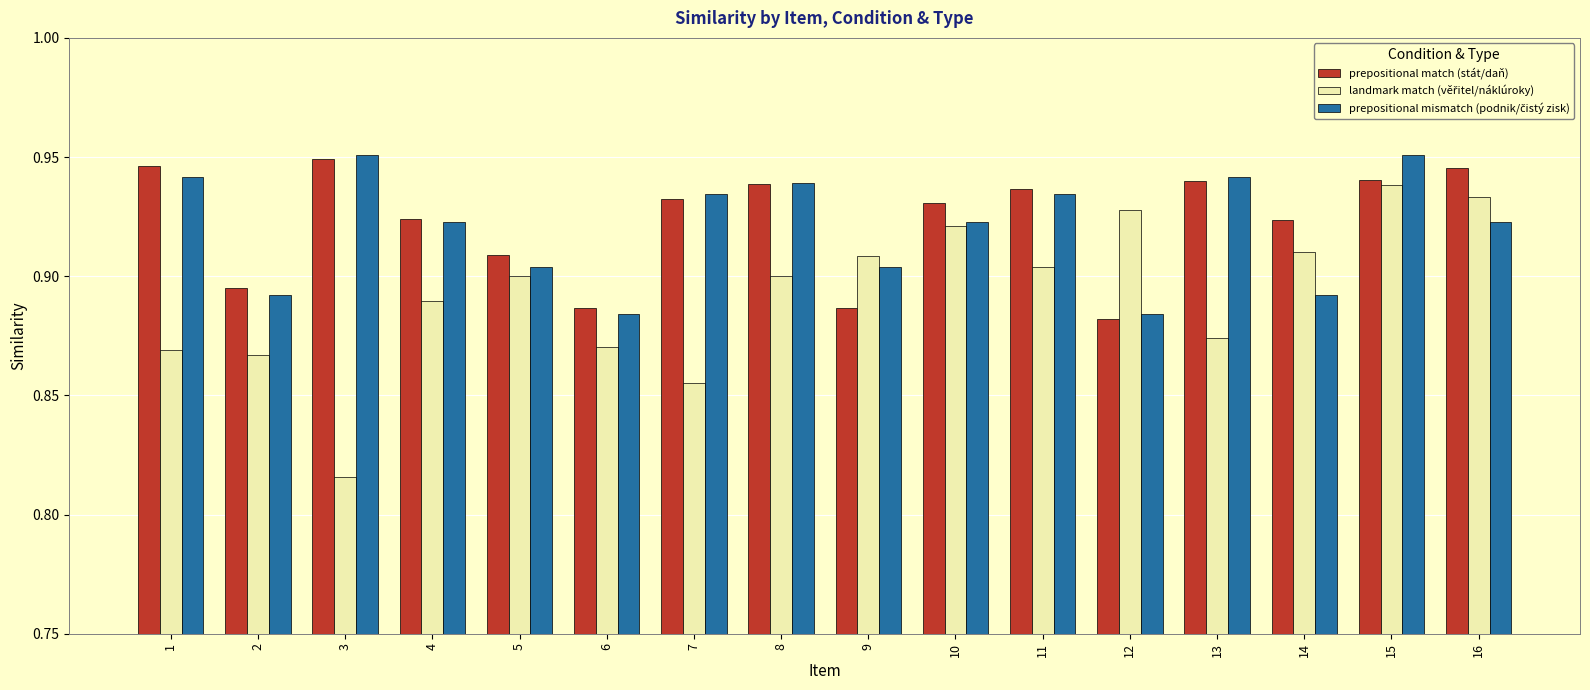

Which category has the lowest value across all series?

3